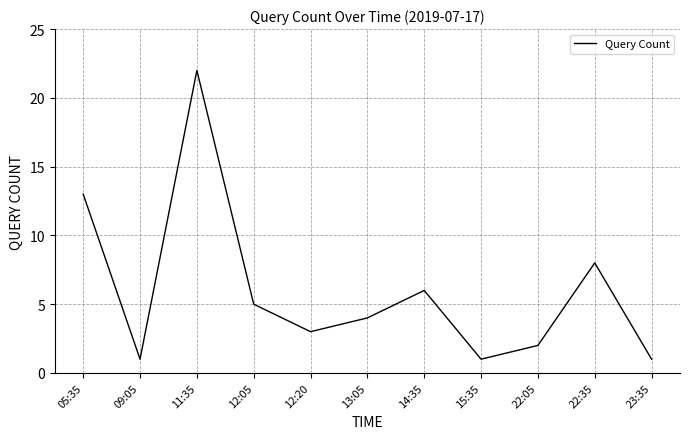

What is the maximum value shown in the chart?

22